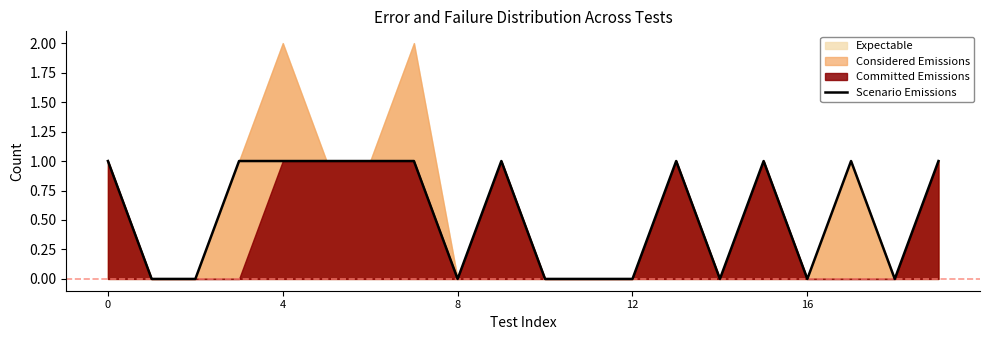

The value at 9 is 0. True or false?

False